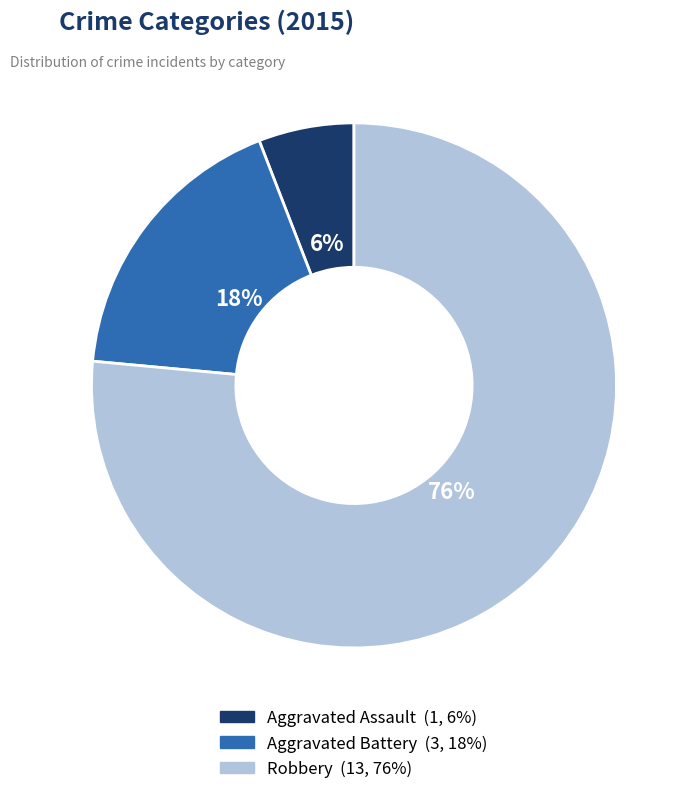

How many slices are in this pie chart?

3